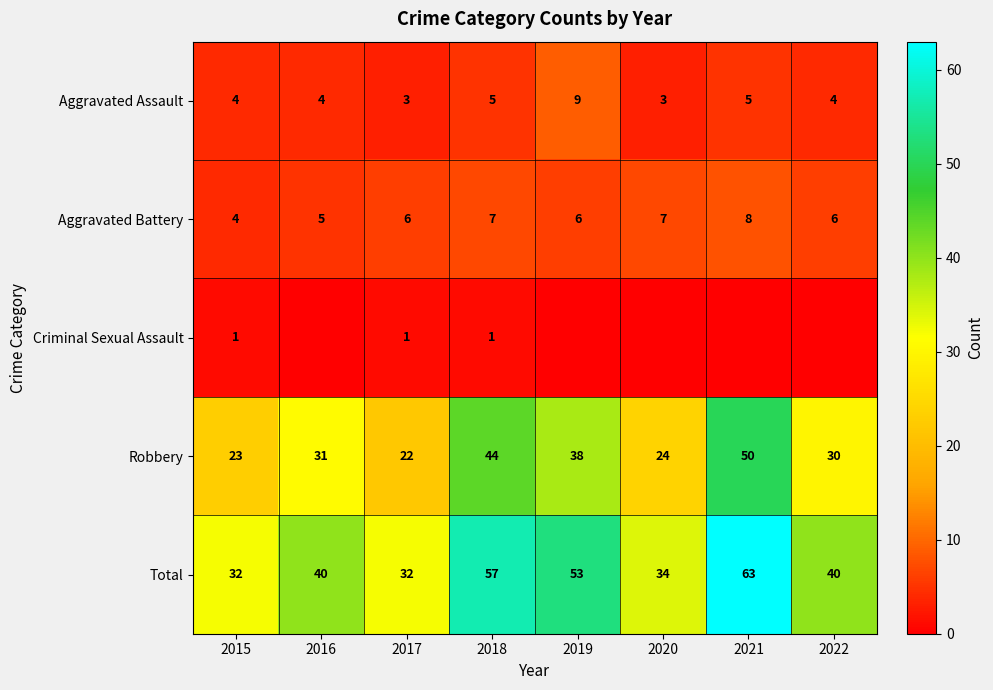

What is the total value across all series at 2019?

106